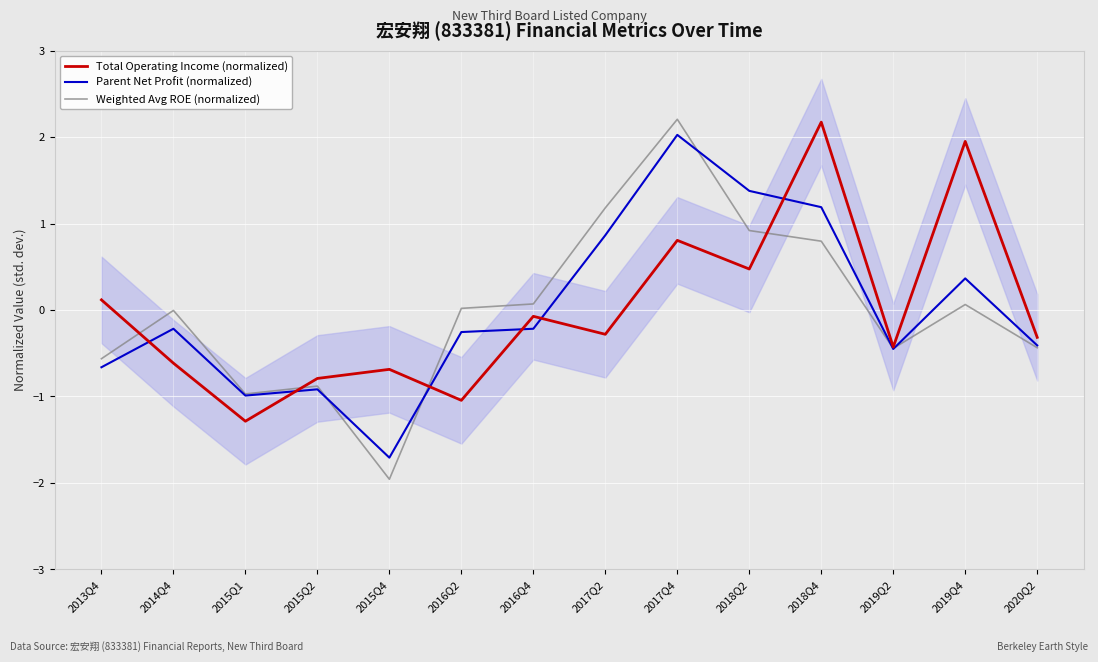

The Parent Net Profit (normalized) series shows -0.3 at 2020Q2. True or false?

False